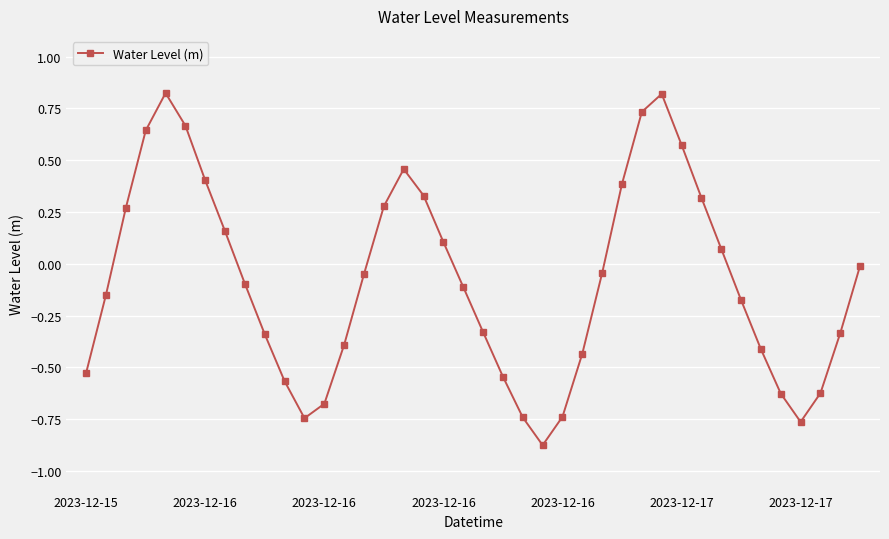

What is the difference between the maximum and minimum values?

1.7